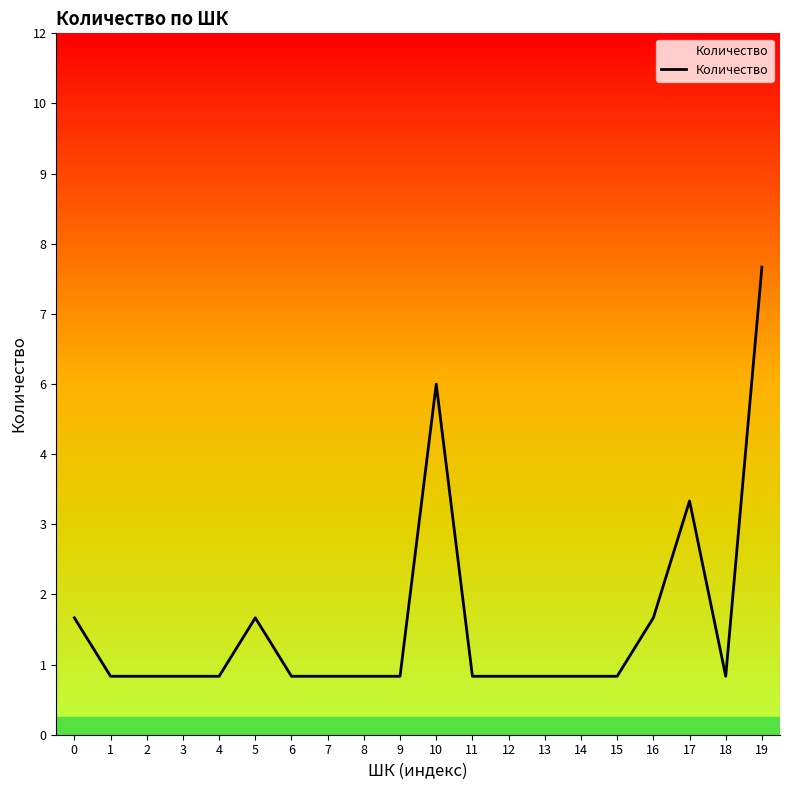

What is the sum of the values at 3 and 19?

9